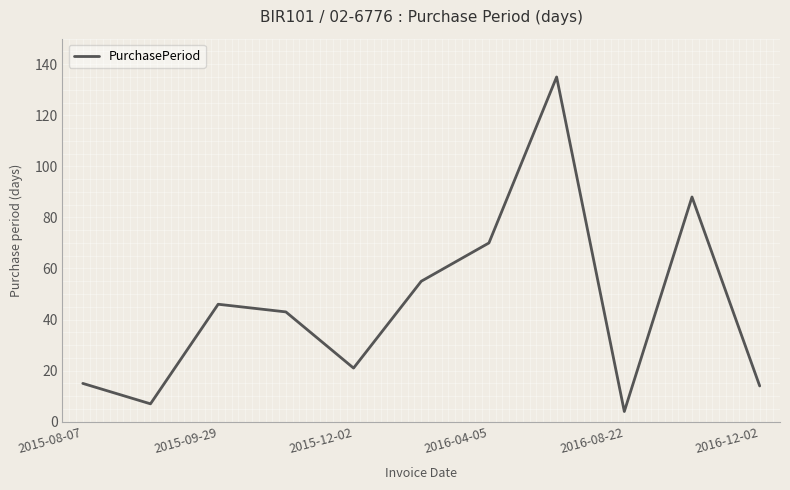

What is the greatest value displayed?

135